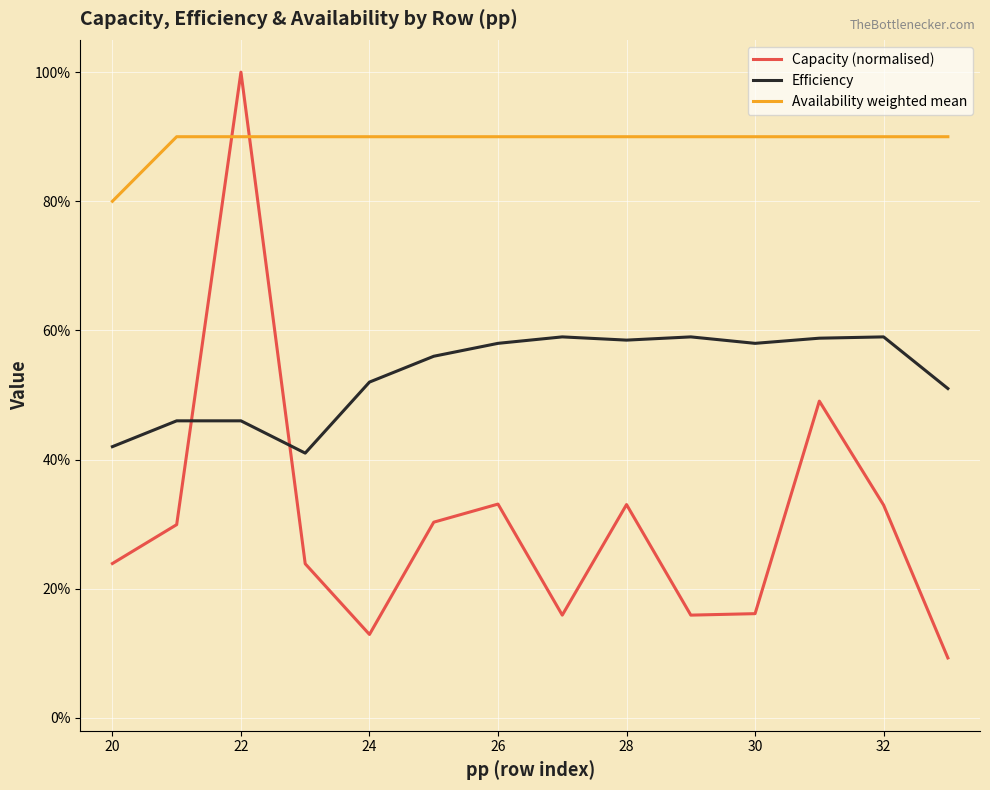

What are all the series names shown in the legend?

Capacity (normalised), Efficiency, Availability weighted mean